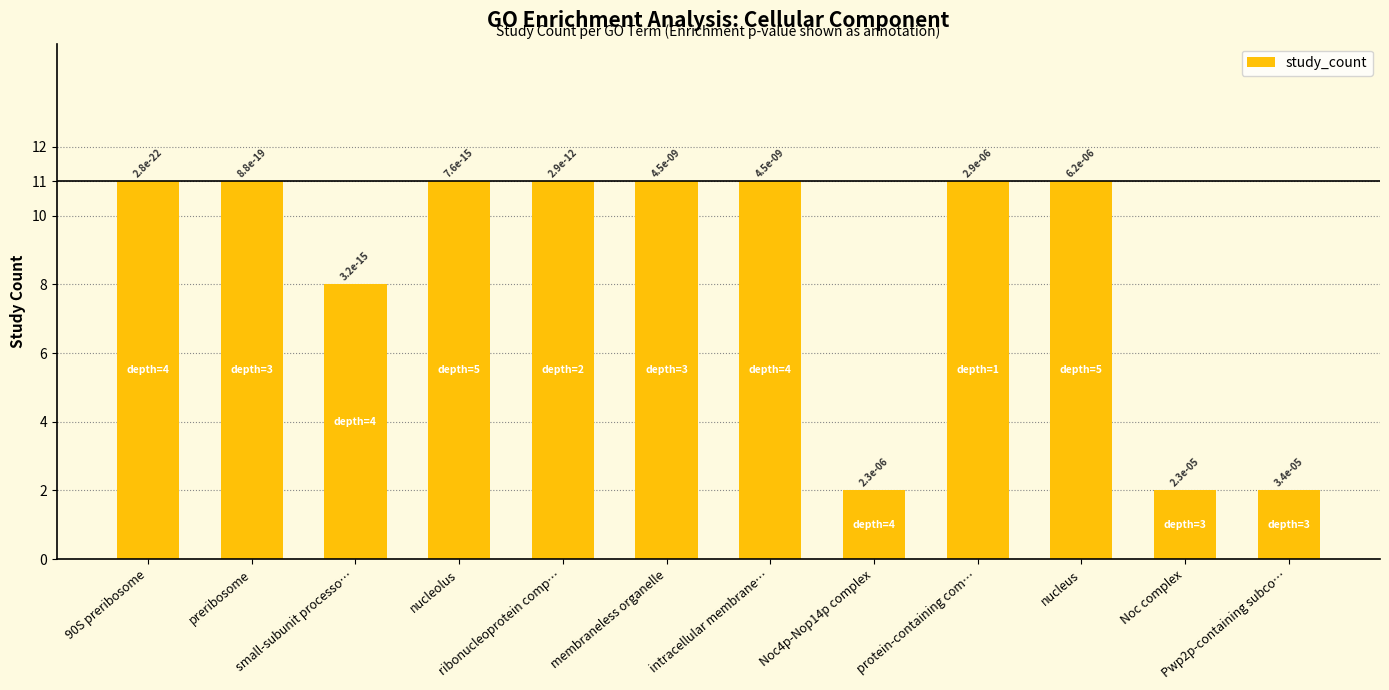

Are the bars horizontal?

No